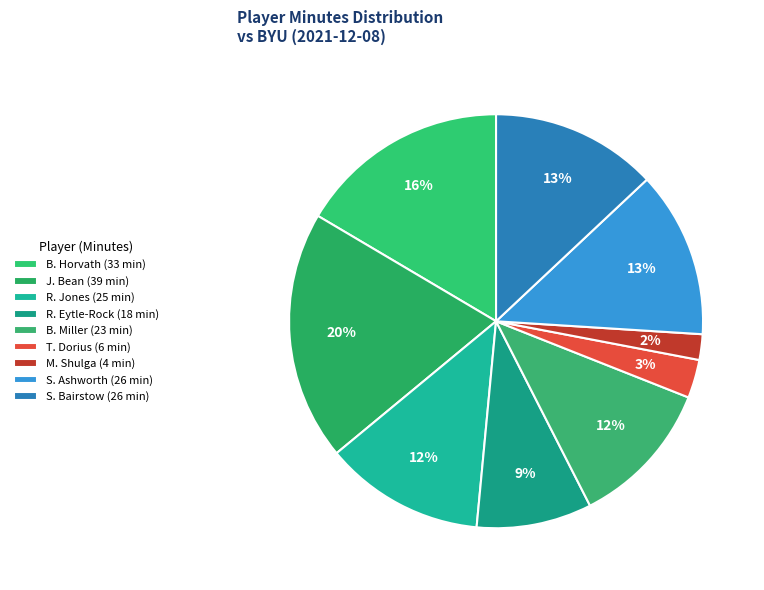

How many segments does this pie chart have?

9